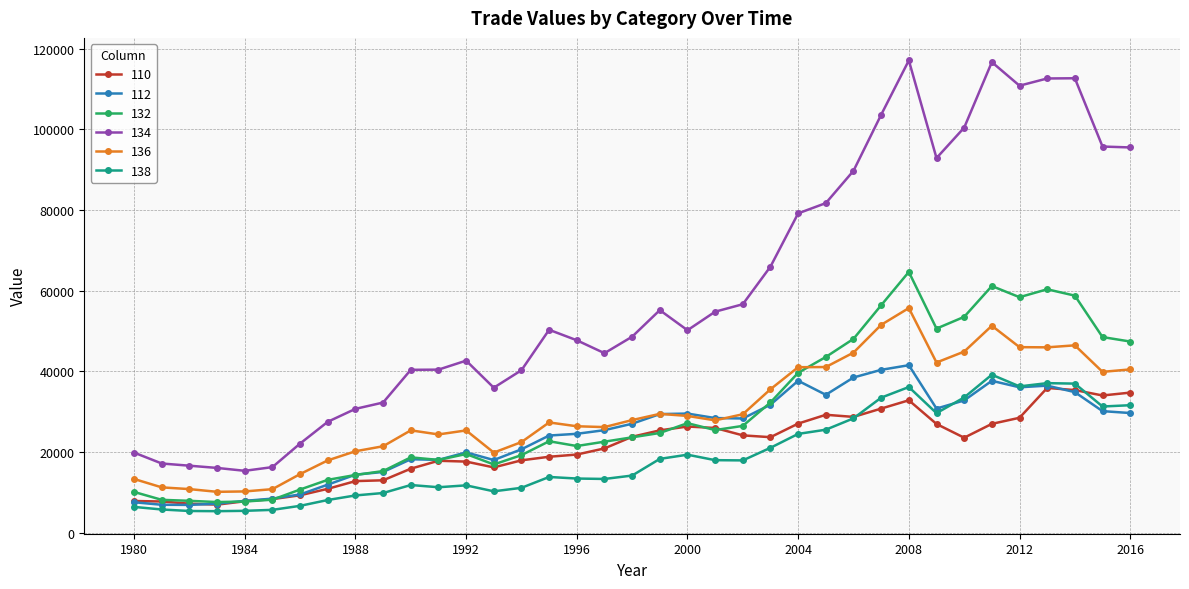

Which series has the largest range (max minus min)?

134